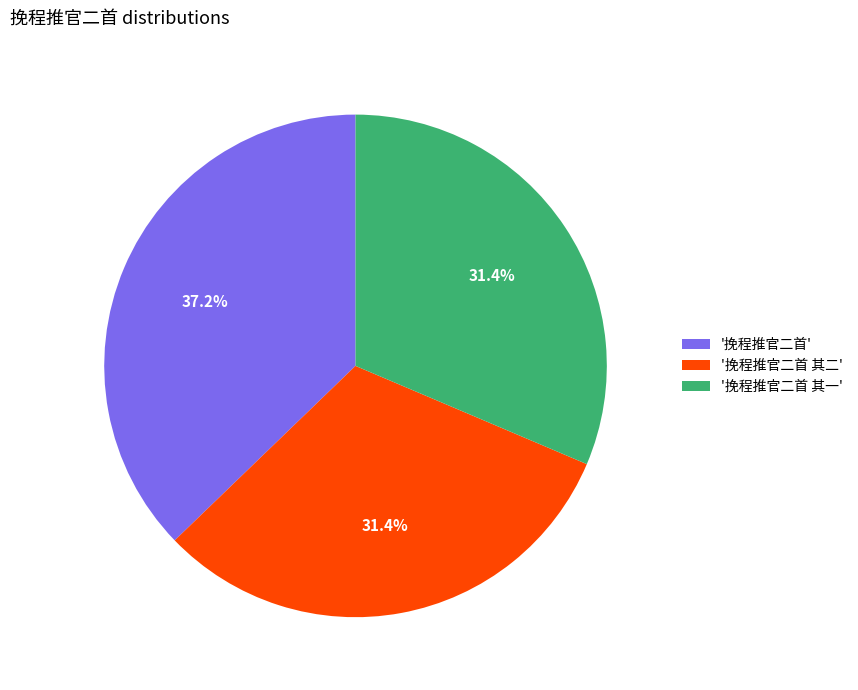

What percentage is NOT represented by '挽程推官二首 其二'?

68.6%